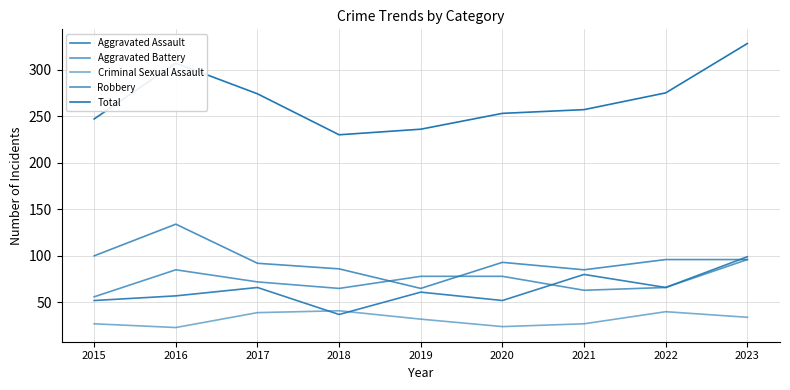

How many lines are shown in the chart?

5